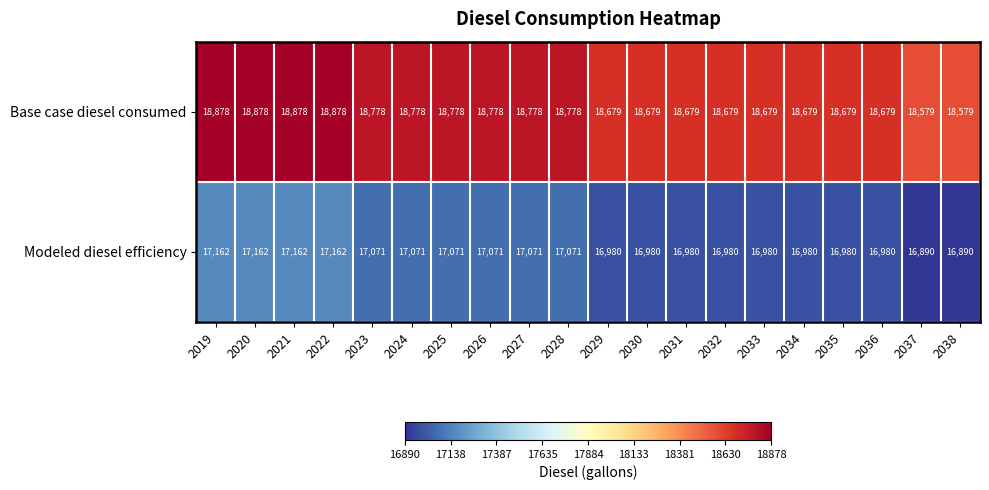

What is the spread (max minus min) of values at 2036?

1699